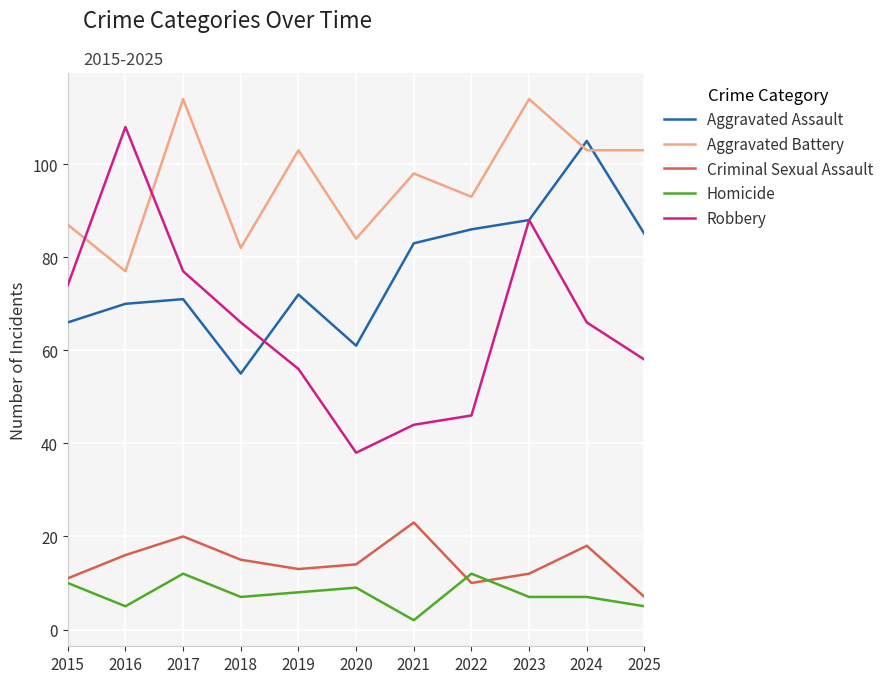

At which label is Criminal Sexual Assault closest to 15?

2018